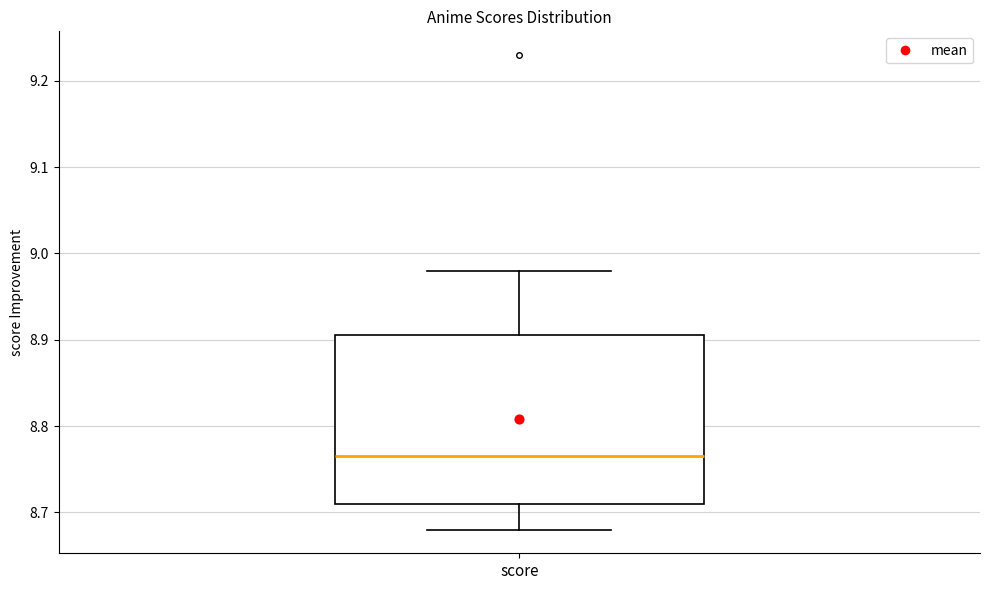

Read this box plot against the y-axis: the position of the median line, the range covered by the box, and the ends of both whiskers. The values are not printed on the chart, so give them approximately, as read against the axis.

median 8.77, box 8.71 to 8.91, whiskers 8.68 to 8.98